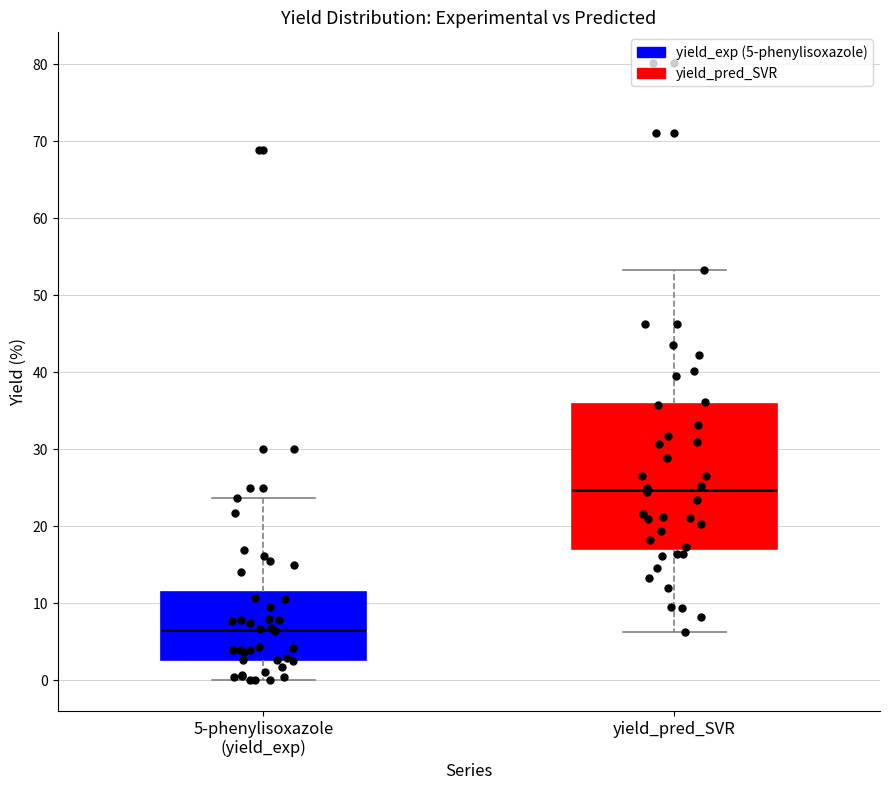

Which box's median line is the highest?

yield_pred_SVR